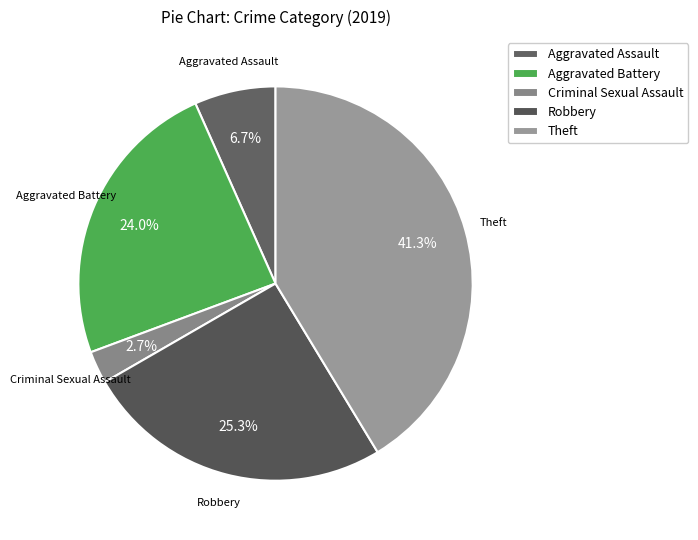

To the nearest percent, what is the difference between the Robbery and Aggravated Assault slice percentages?

19%